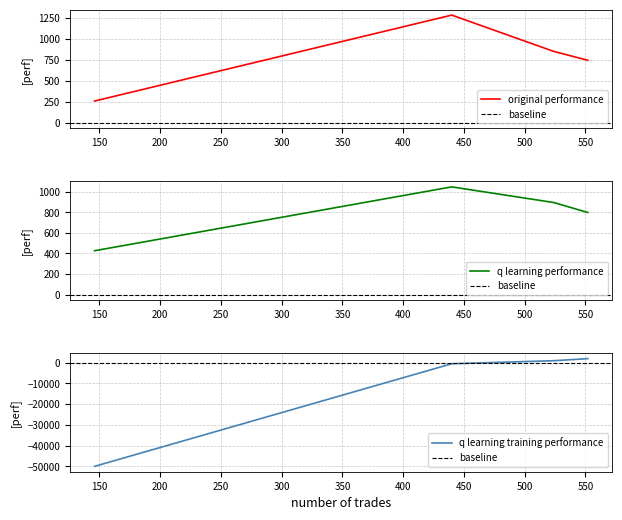

What are all the series names shown in the legend?

original performance, q learning performance, q learning training performance